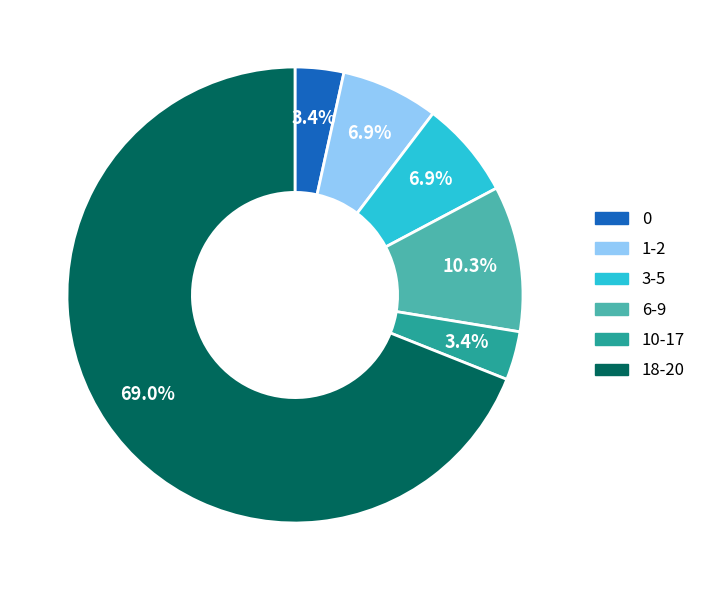

Count the number of slices in the pie.

6